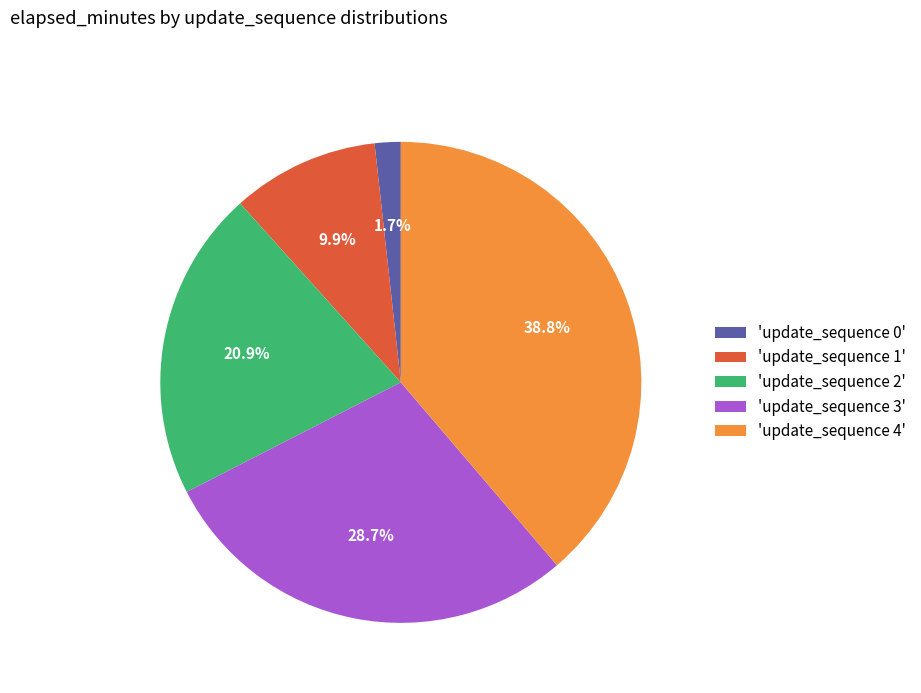

Which slice is the largest?

'update_sequence 4'